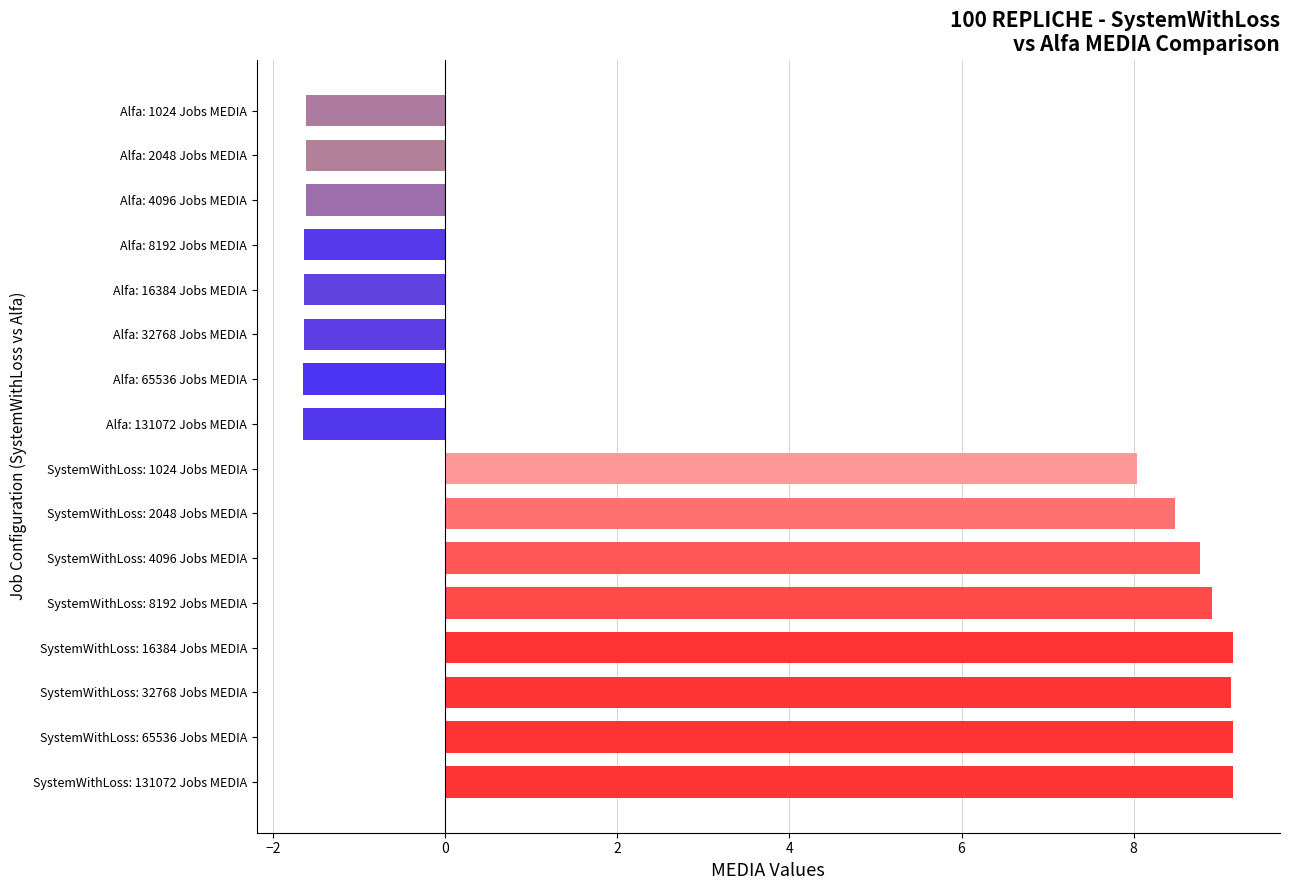

Which has a higher value, SystemWithLoss: 8192 Jobs MEDIA or Alfa: 16384 Jobs MEDIA?

SystemWithLoss: 8192 Jobs MEDIA